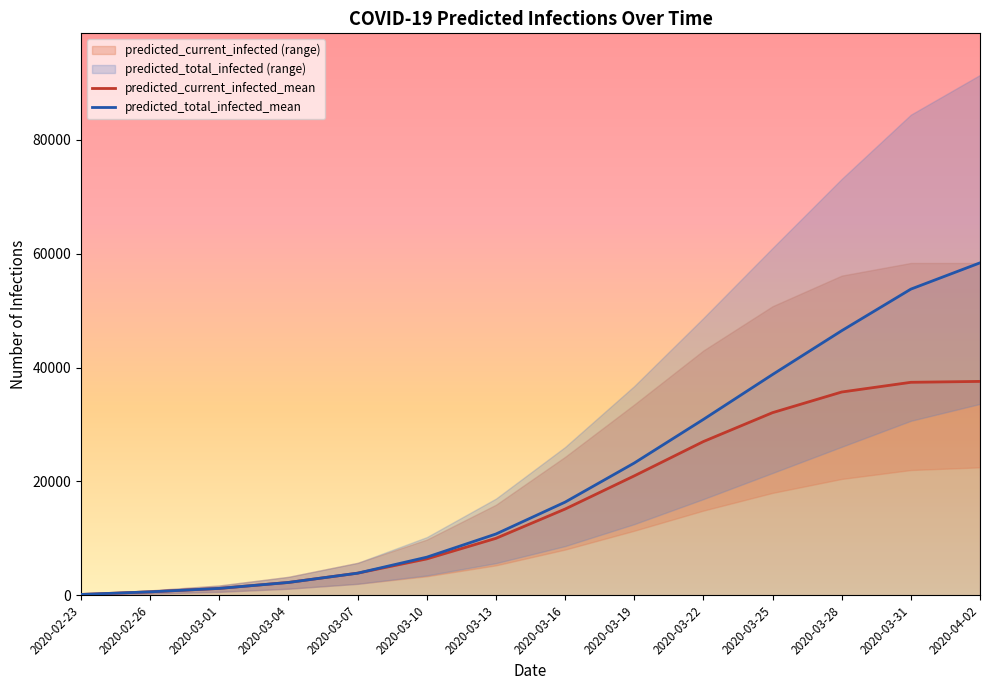

Does the chart display data point markers on the line(s)?

No